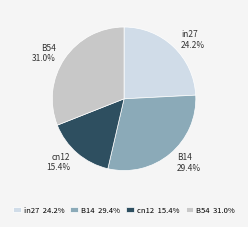

How many segments does this pie chart have?

4